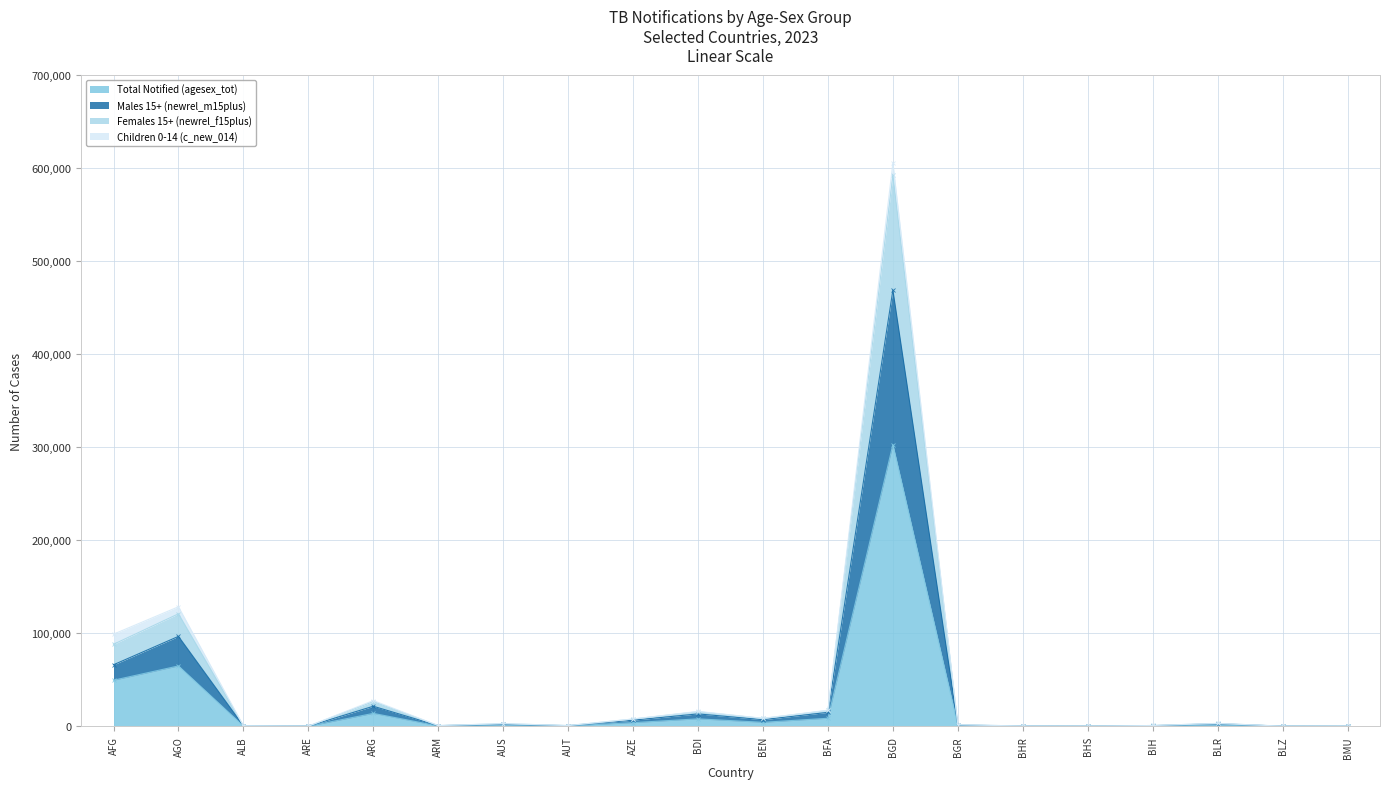

Which label corresponds to the smallest value in the chart?

BMU